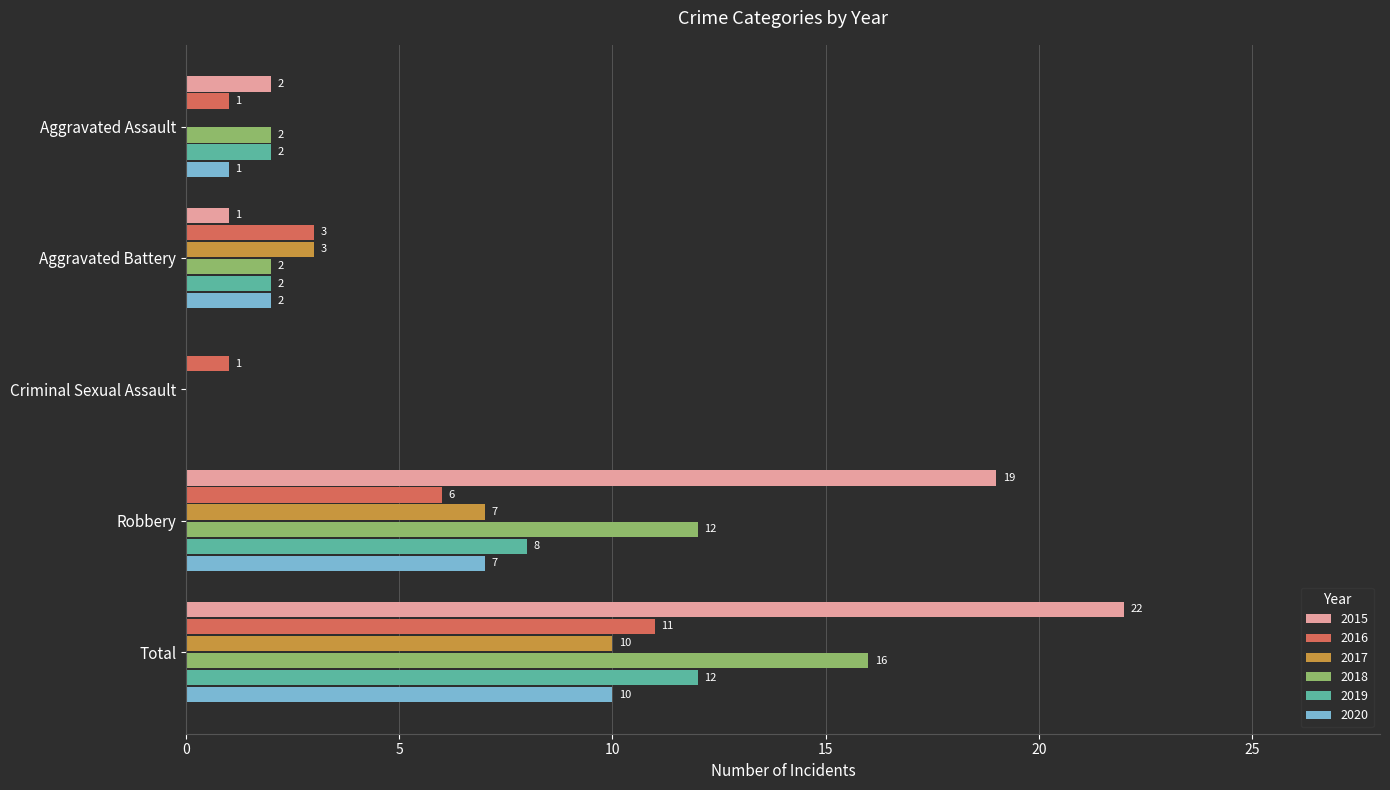

What is the maximum value for 2020?

10